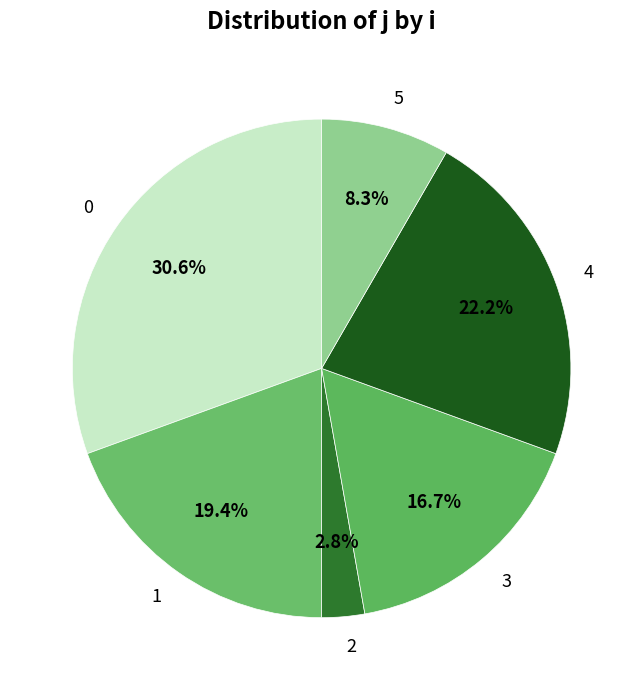

To the nearest percent, what is the difference between the 1 and 2 slice percentages?

17%